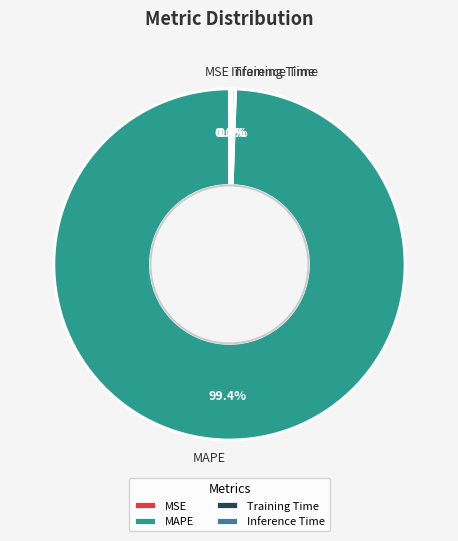

What is the largest slice in the pie chart?

MAPE